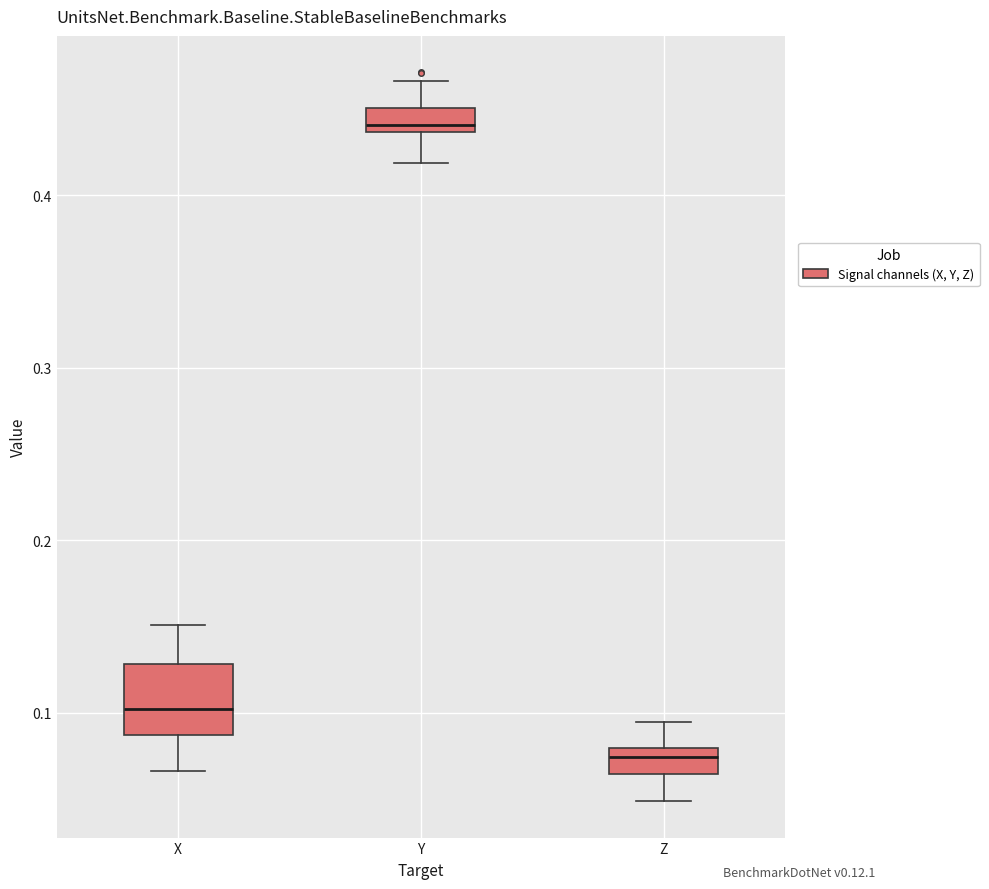

Which box's median line is the lowest?

Z